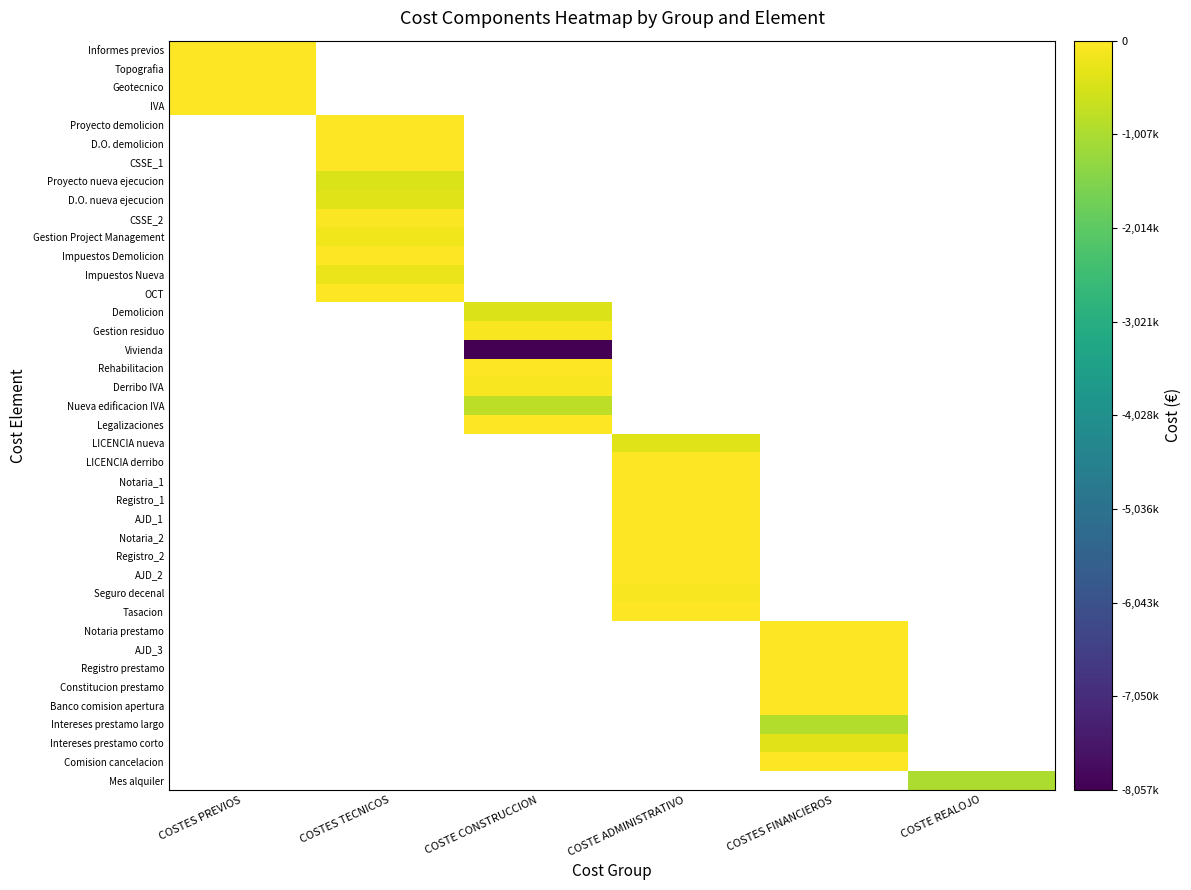

At how many categories does at least one series exceed -1238590?

6